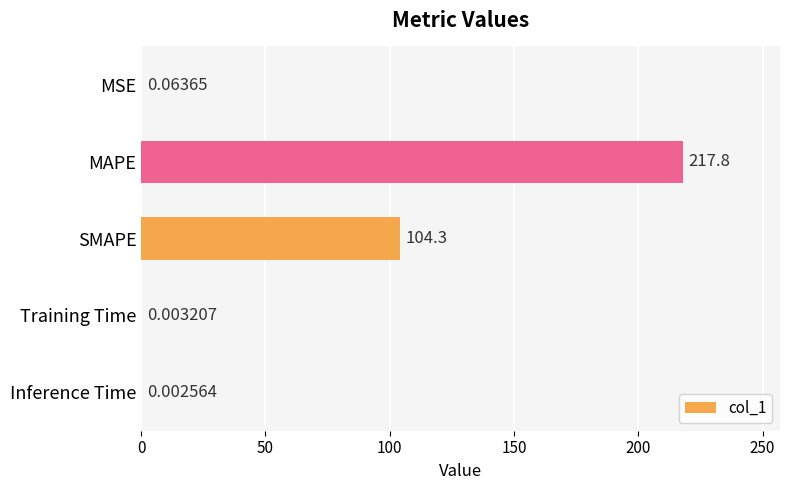

At which category does the chart reach its peak across all series?

MAPE